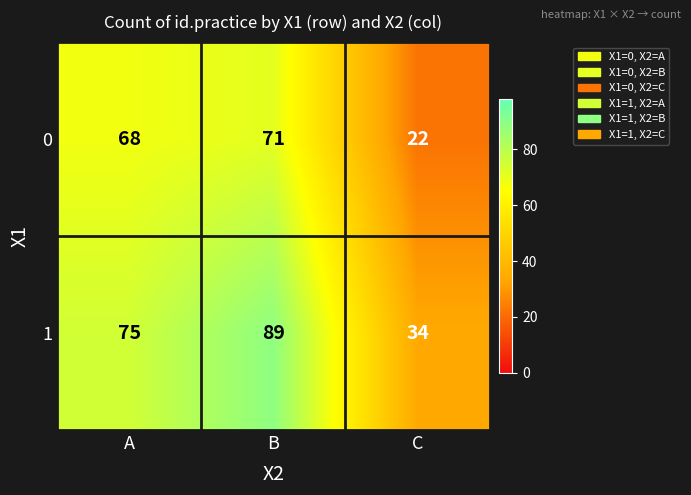

Which label corresponds to the smallest value in the chart?

C